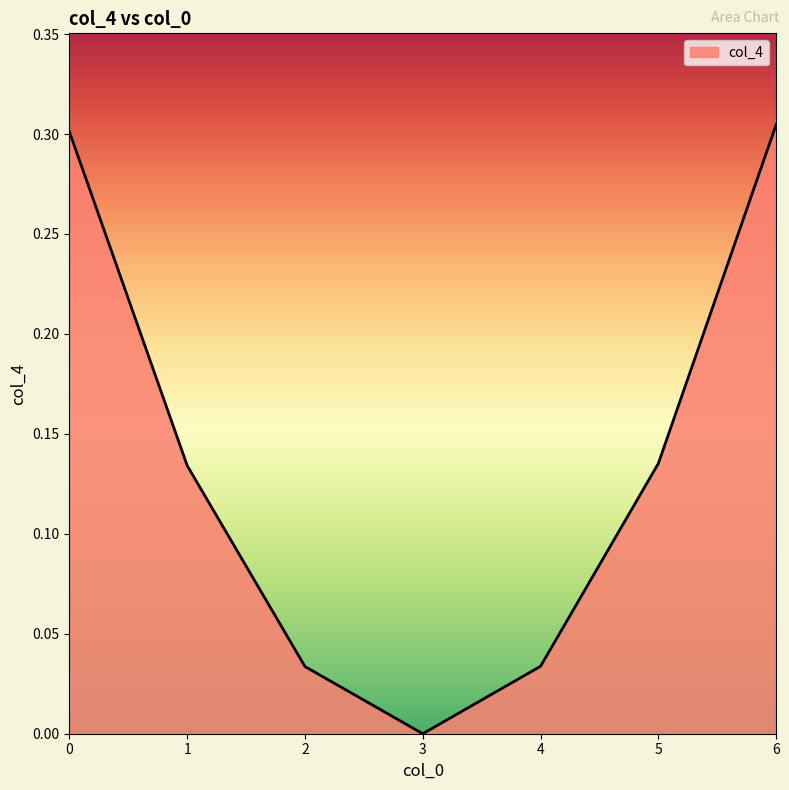

True or false: the data shows 0.3 at 6.

True